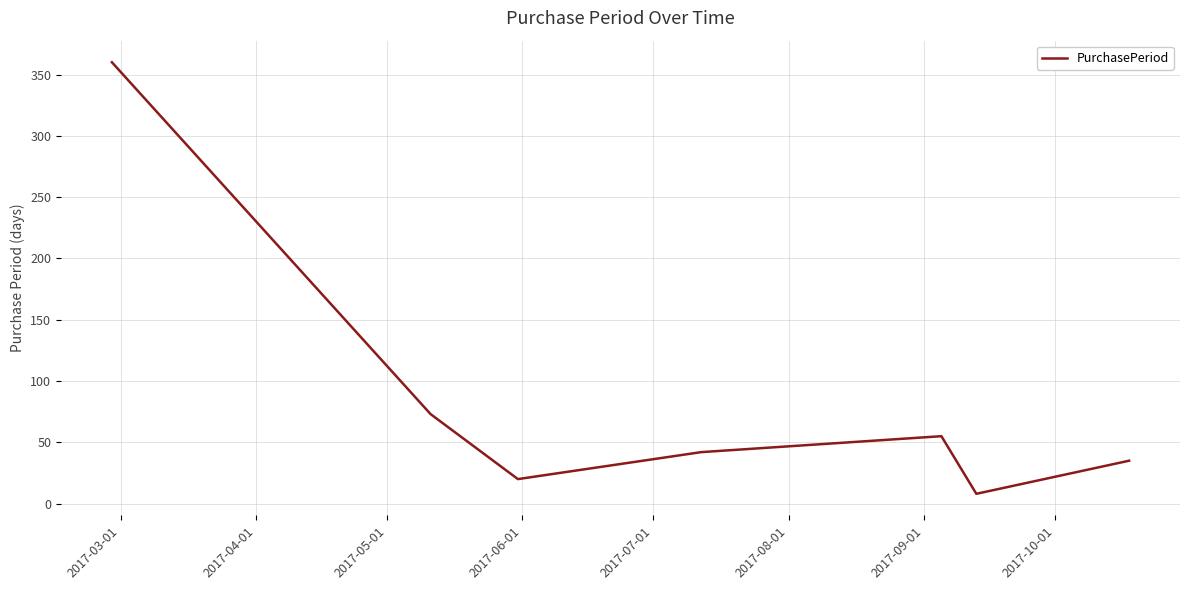

What is the difference between the second highest and second lowest values?

53